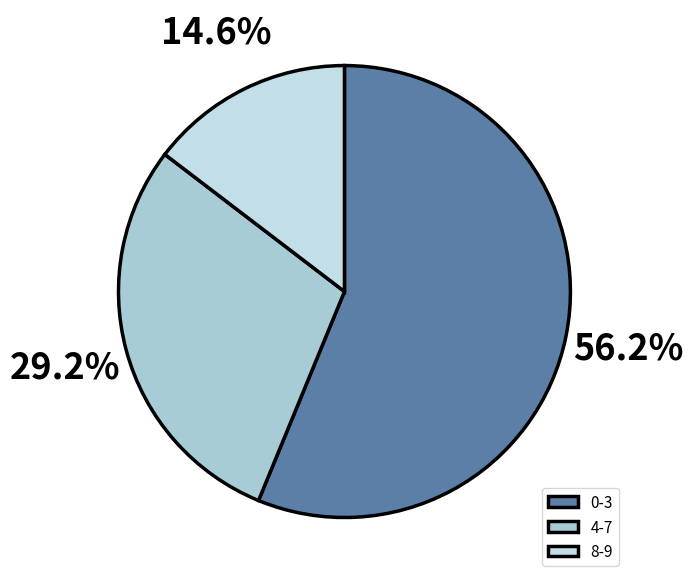

To the nearest percent, what is the difference between the largest and smallest slice percentages?

42%